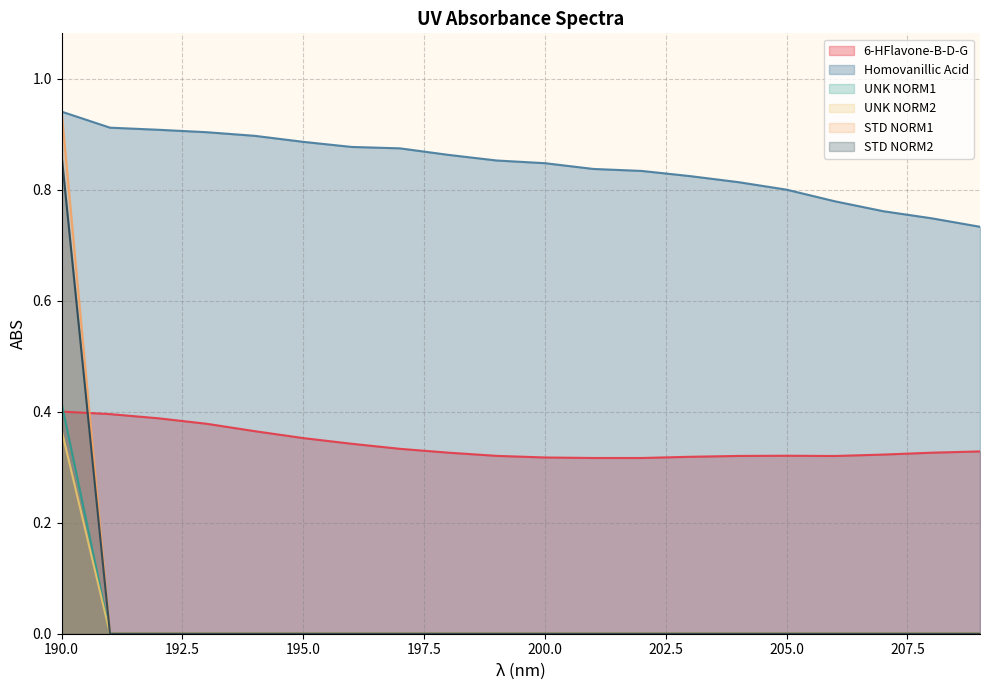

How many lines are shown in the chart?

6